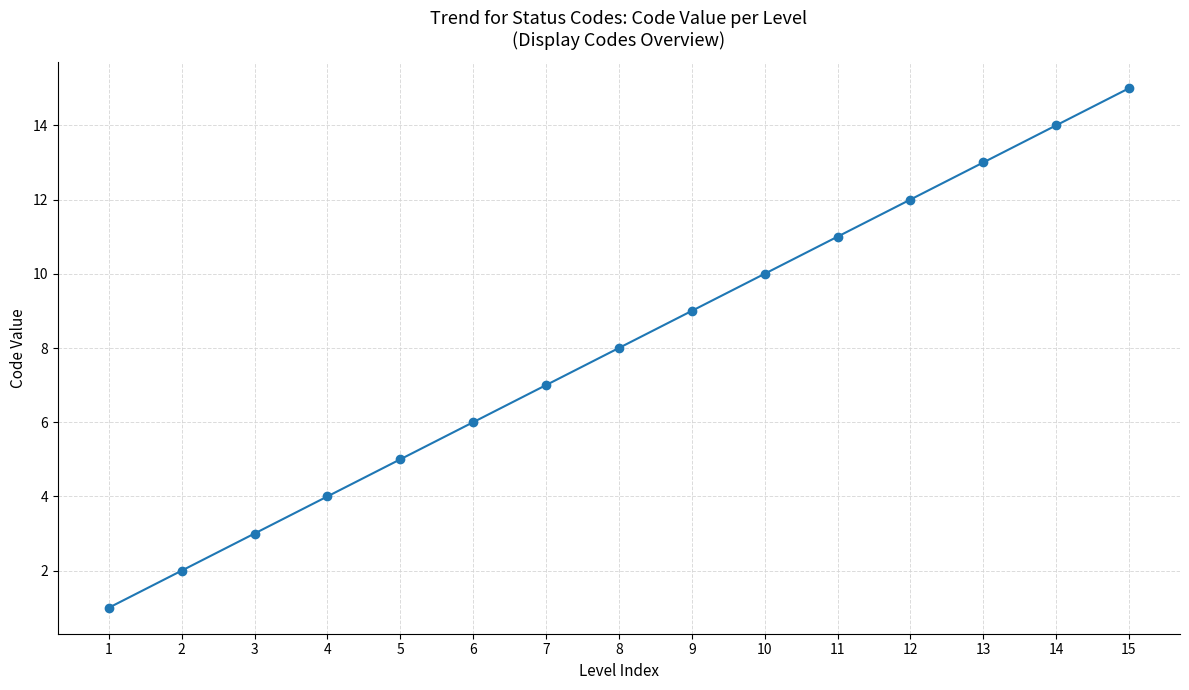

List the labels in order of value, smallest first.

1, 2, 3, 4, 5, 6, 7, 8, 9, 10, 11, 12, 13, 14, 15